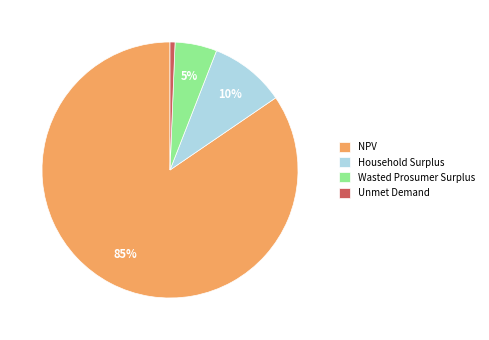

How many slices are in this pie chart?

4